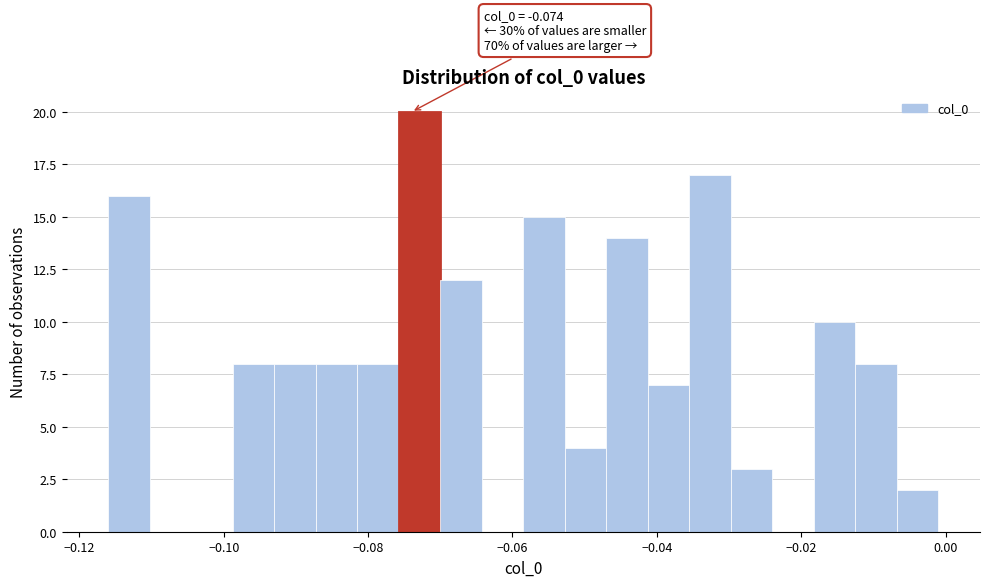

Around what value on the x-axis is the tallest bar? Give the approximate position of its centre, as read against the axis.

-0.072